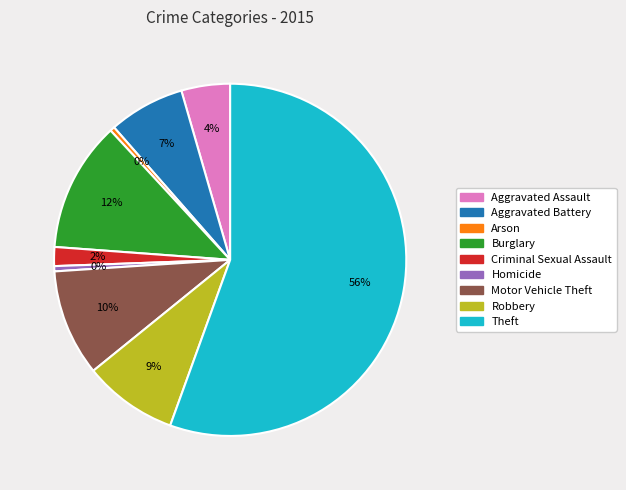

Count the number of slices in the pie.

9